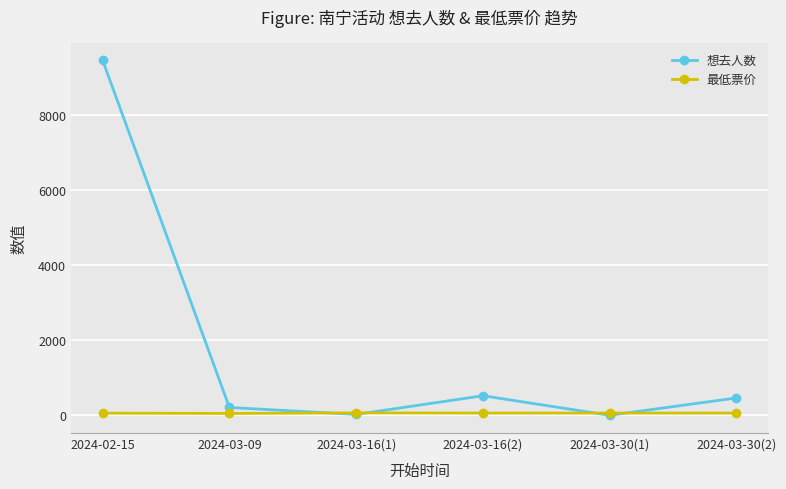

At how many categories does at least one series exceed 3704?

1